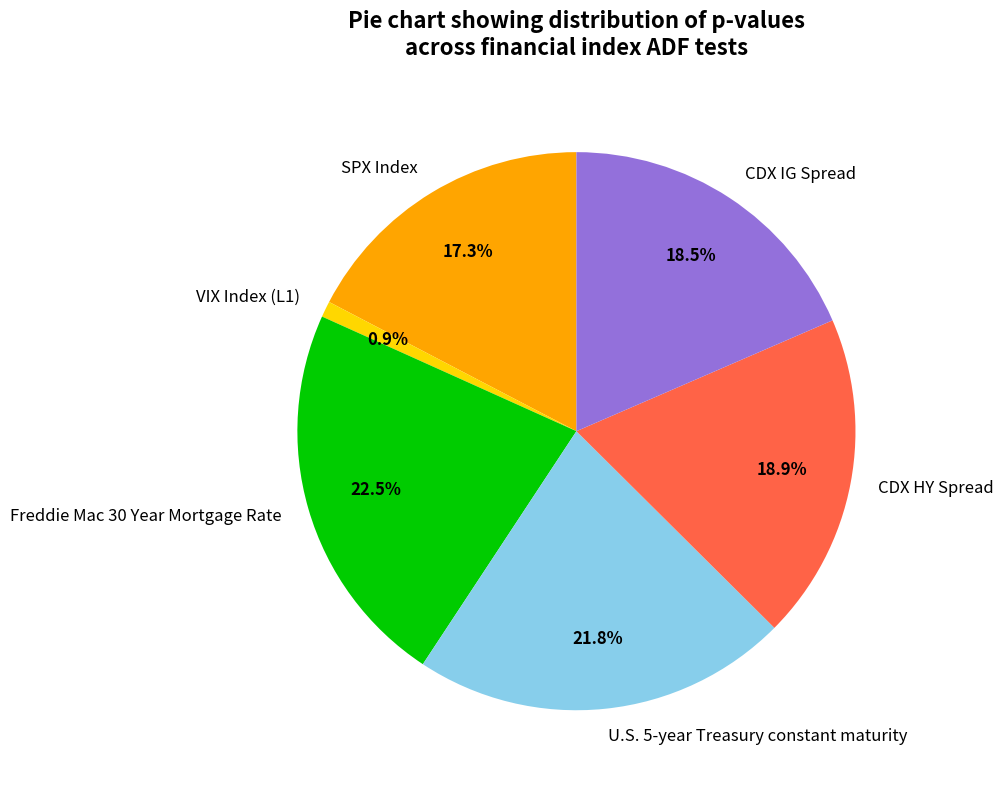

Is it true that VIX Index (L1) is 1% of the pie?

True